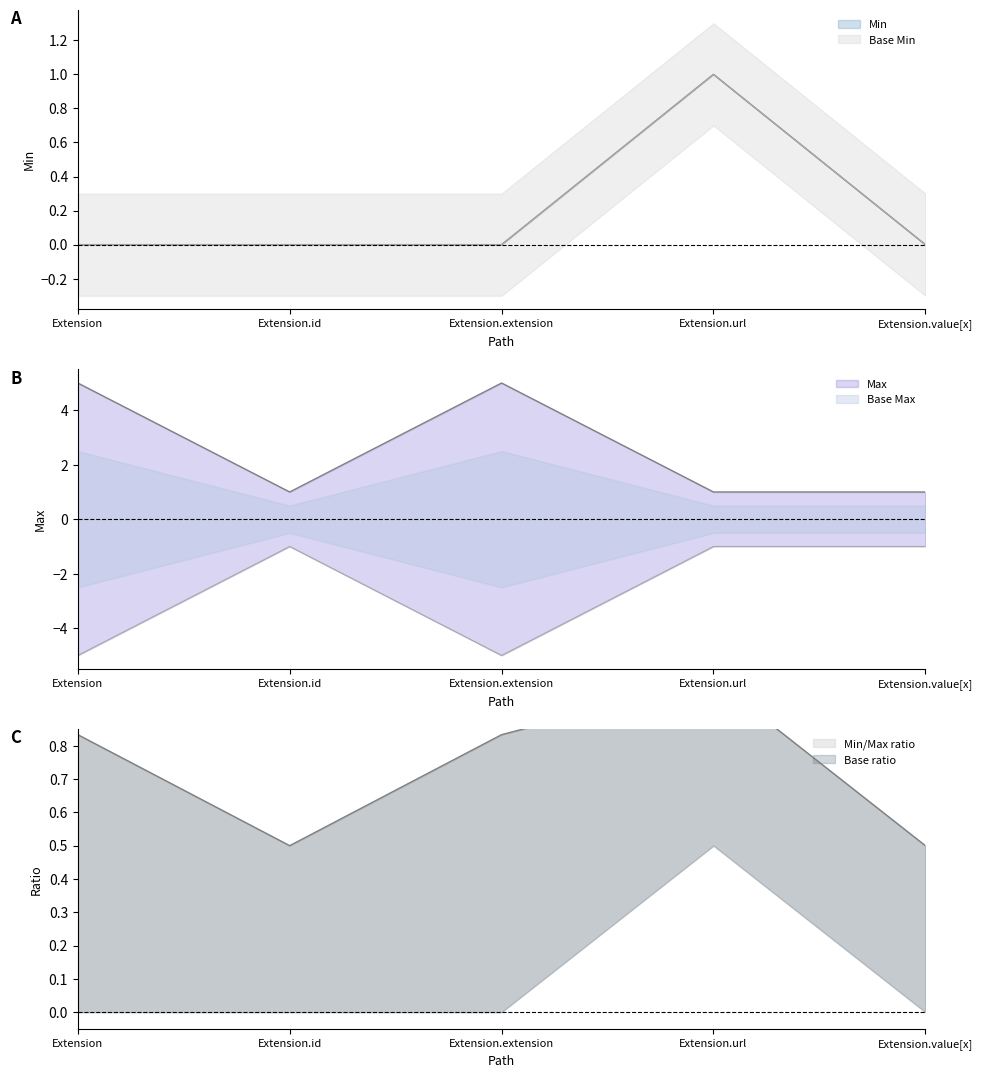

How many interior local valleys does the Max_numeric series have?

1